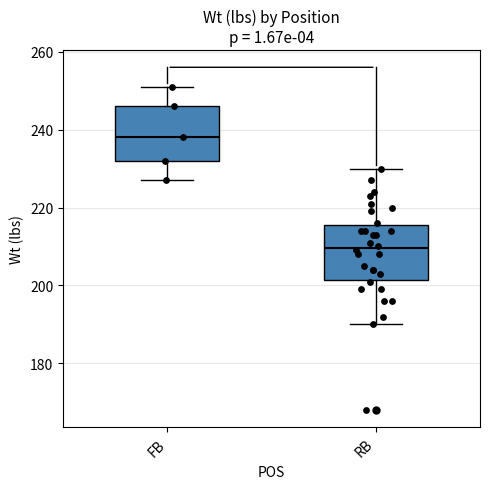

Reading left to right, transcribe this box plot: for each box, give where its median line is, the range the box spans, and where its two whiskers end, as read against the y-axis. The values are not printed on the chart, so give them approximately, as read against the axis.

FB: median 238, box 232 to 246, whiskers 228 to 252
RB: median 210, box 202 to 216, whiskers 190 to 230